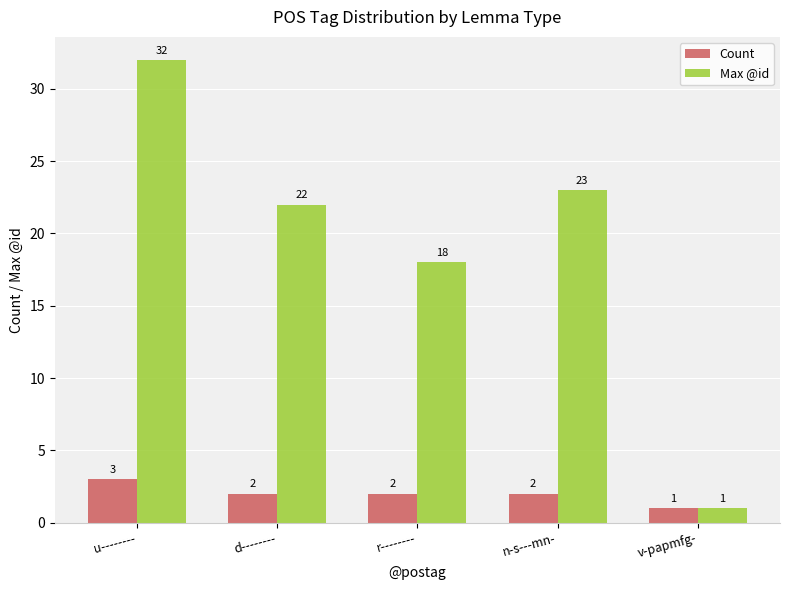

Rank the series by their average value, from lowest to highest.

Count, Max @id